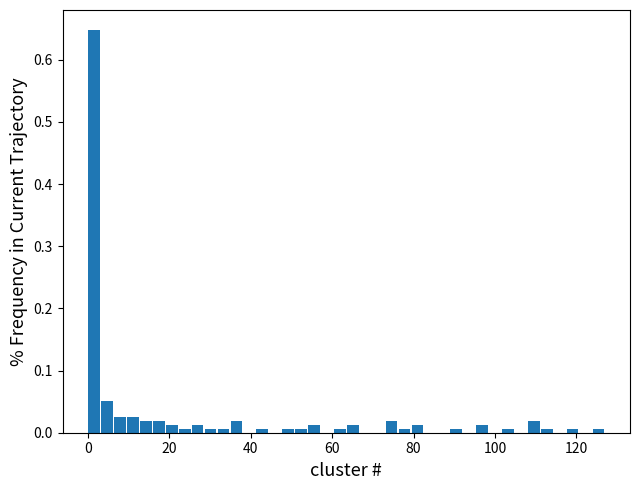

Read against the x-axis, roughly where is the centre of the tallest bar?

2